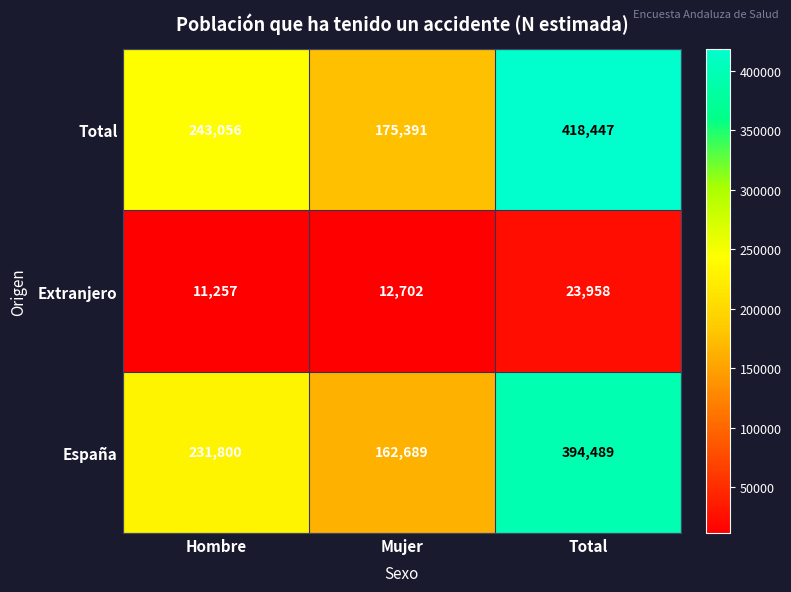

Which series has the largest total across all categories?

Total